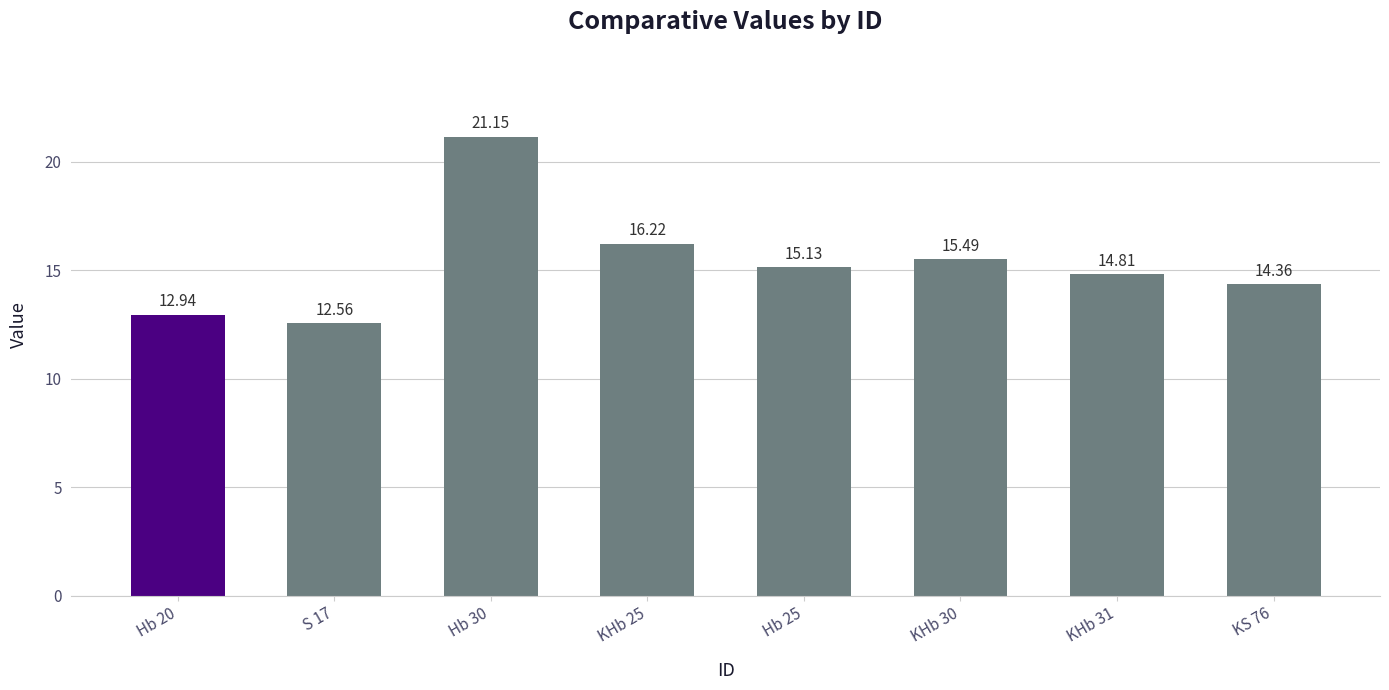

What is the sum of all values?

122.7